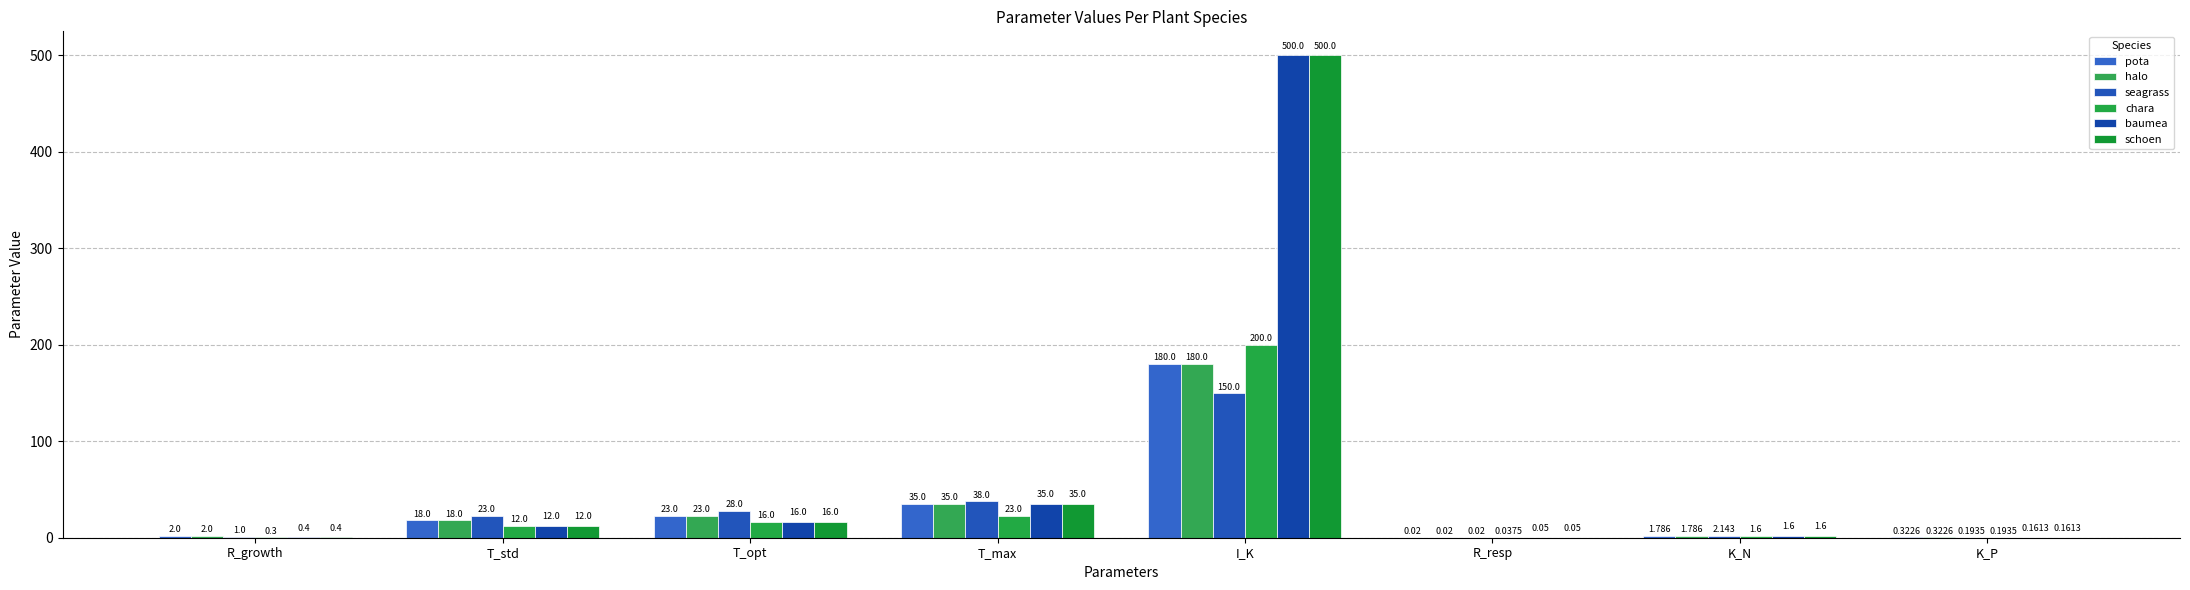

How many groups of bars are there?

8